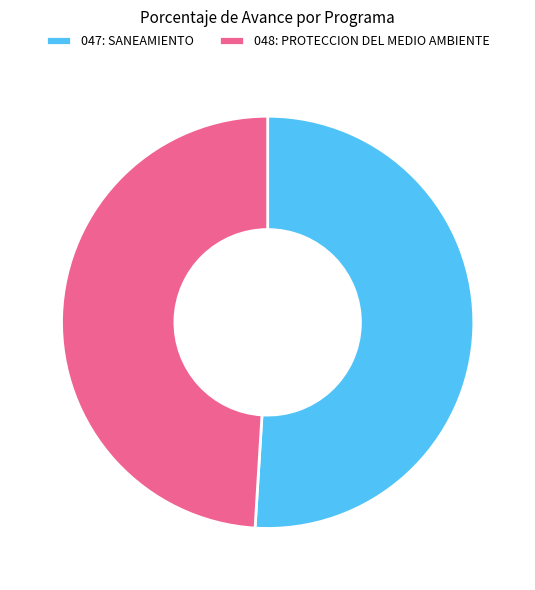

What is the majority slice?

047: SANEAMIENTO